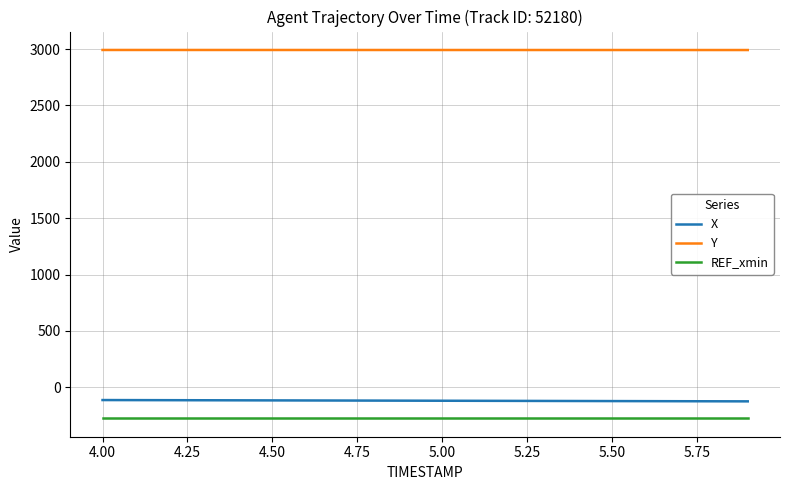

True or false: X and Y cross at least once.

False